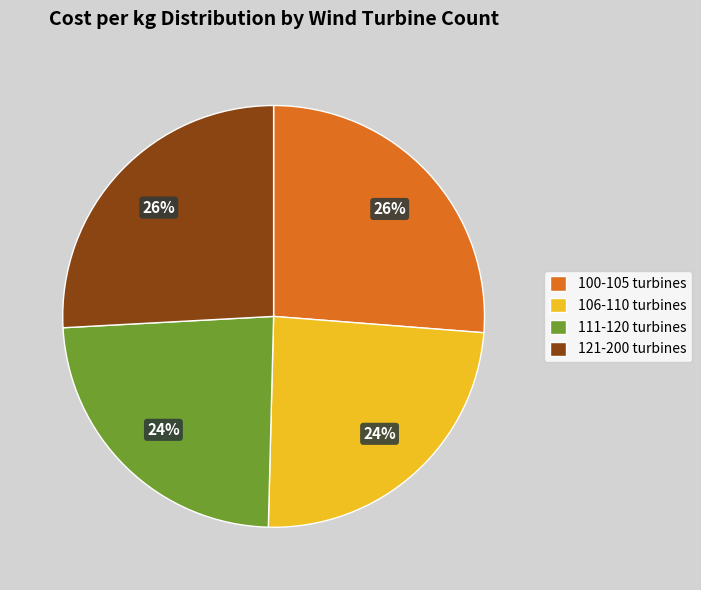

Approximately how many times larger is the value at 100-105 turbines compared to 106-110 turbines?

1.1